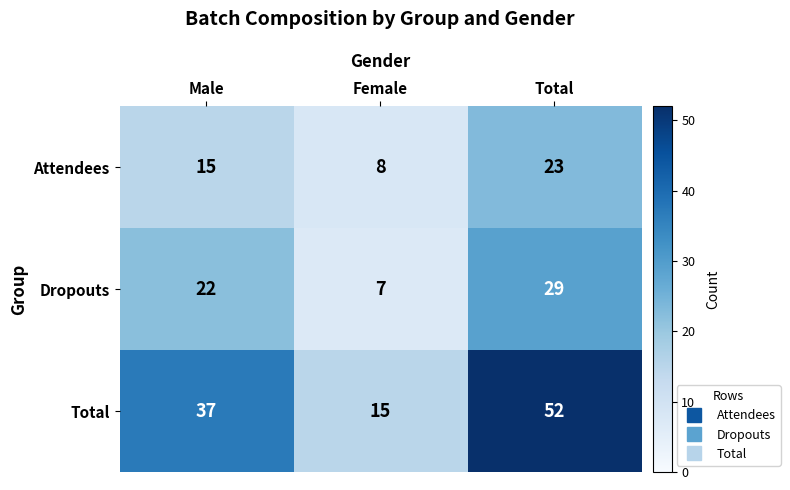

Rank the series at Male from lowest to highest value.

Attendees, Dropouts, Total